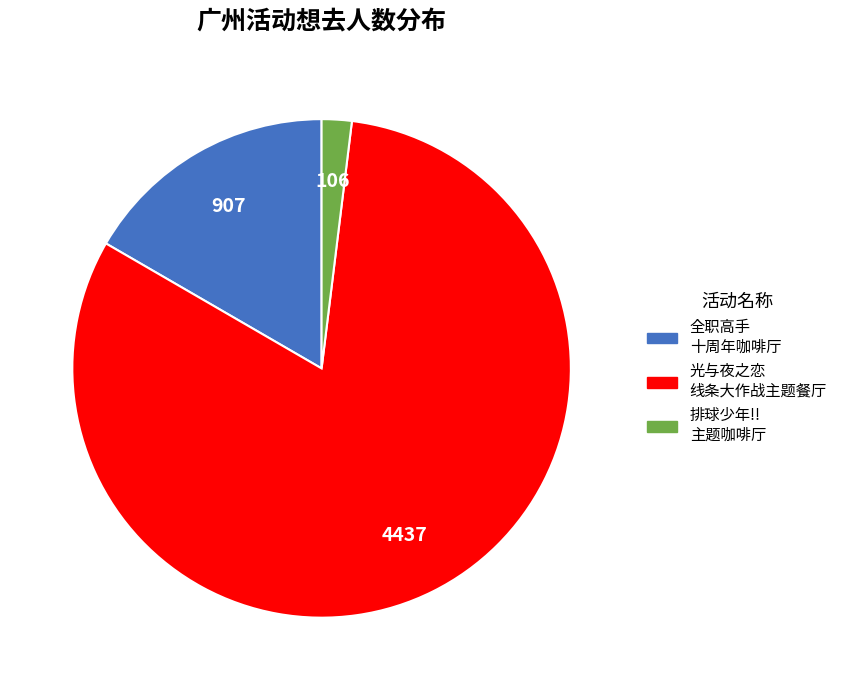

Is there any slice that represents more than half of the pie?

Yes